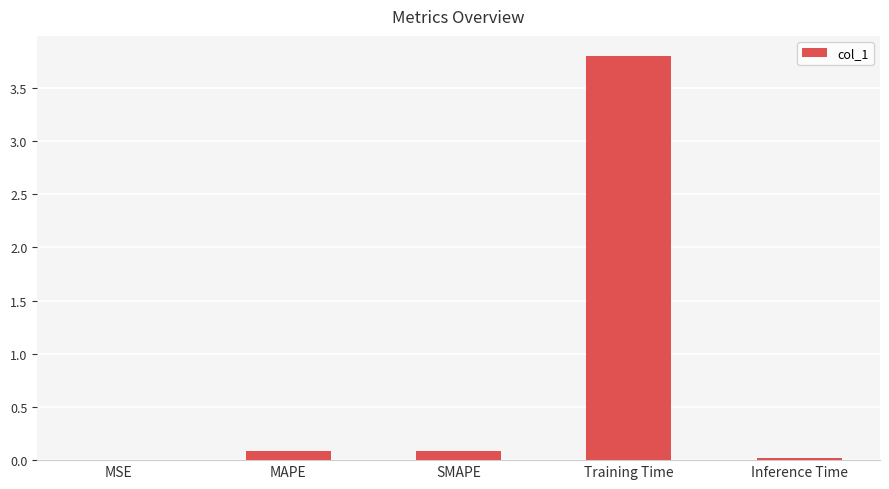

True or false: the data shows 3.8 at Training Time.

True